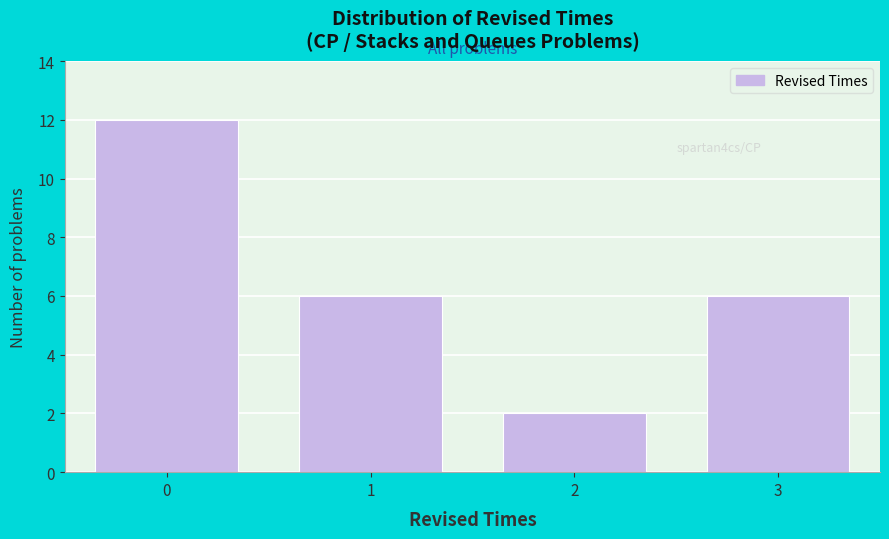

Reading left to right, list all the values displayed in this chart.

0=12	1=6	2=2	3=6